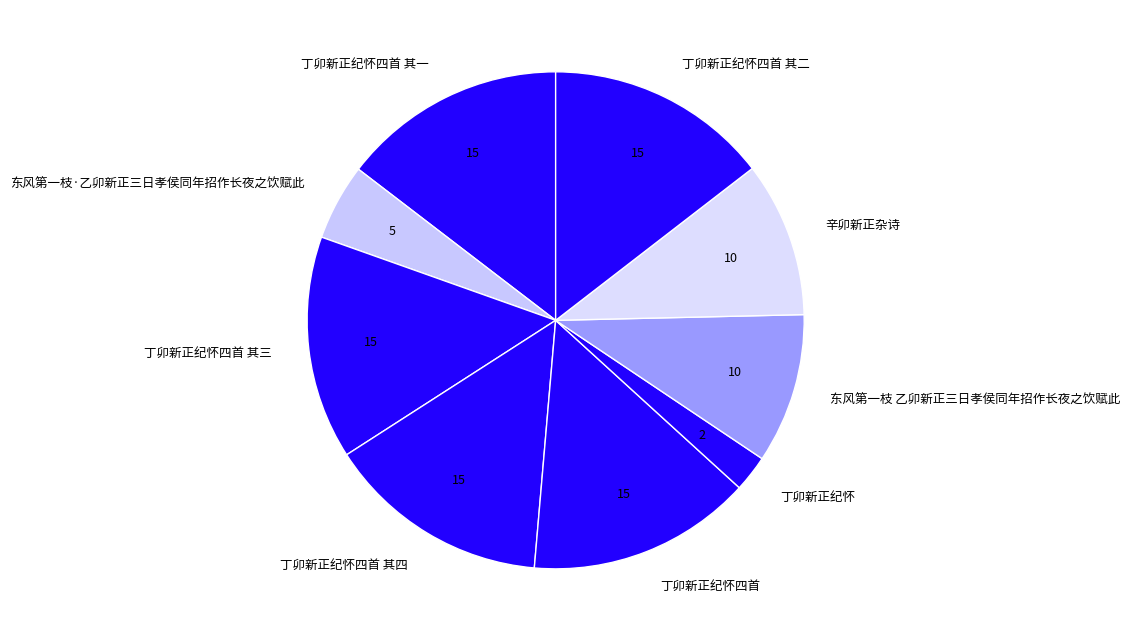

Is 丁卯新正纪怀四首 其三 the majority of the pie?

No